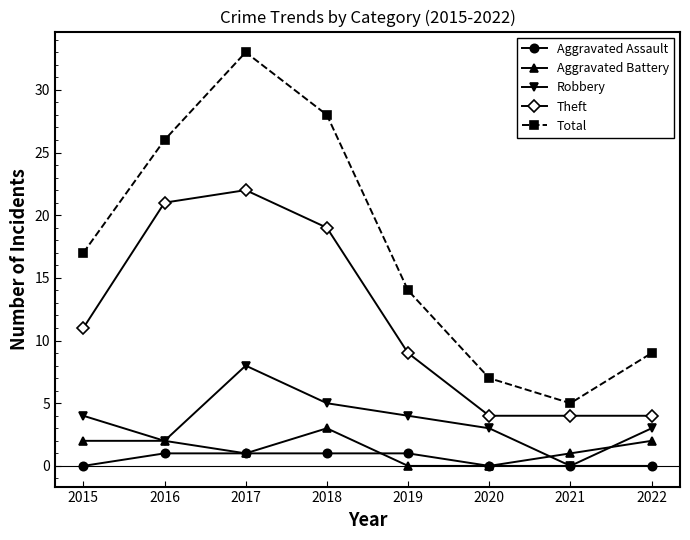

True or false: Robbery and Theft intersect in this chart.

False